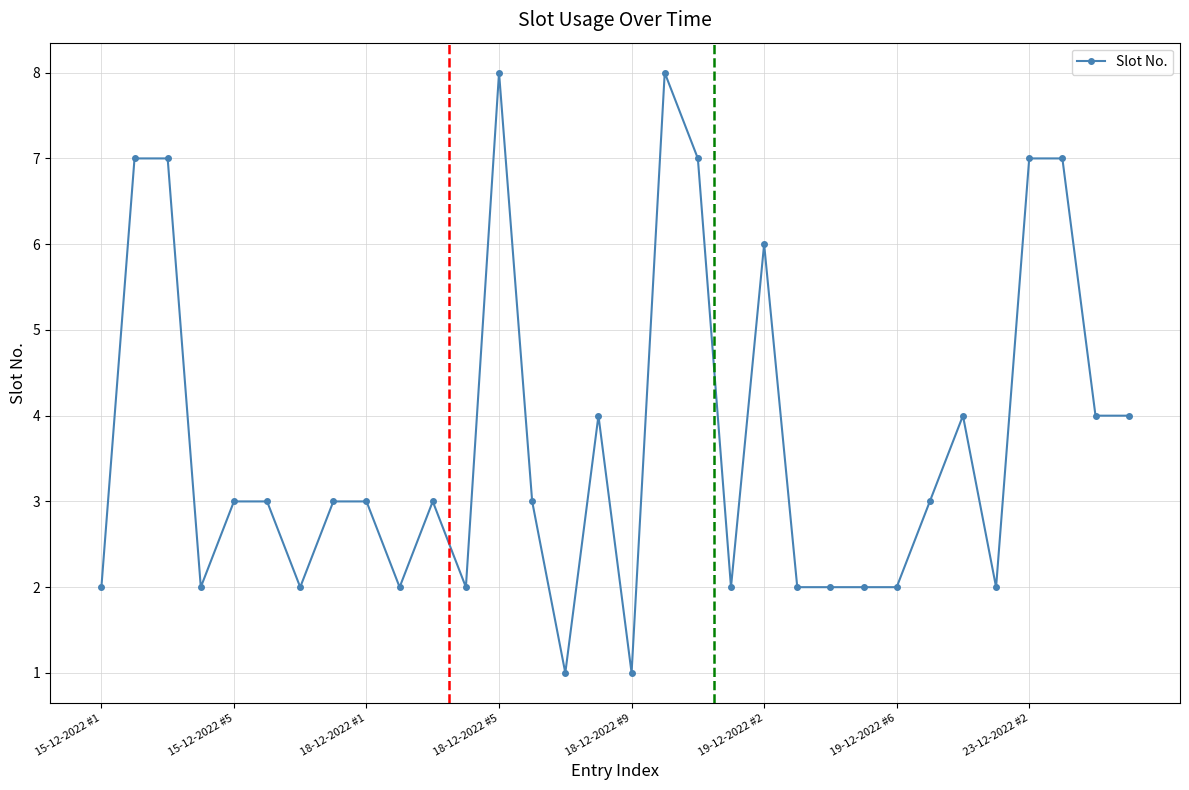

What is the value of the 15th point from the left?

1